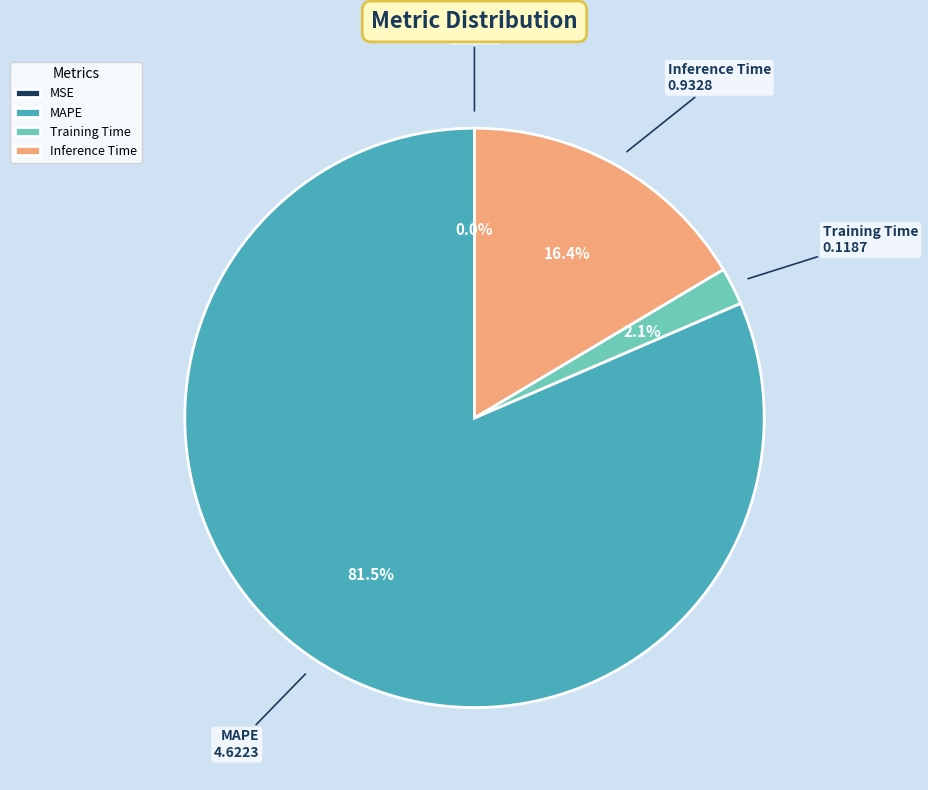

What is the largest slice in the pie chart?

MAPE